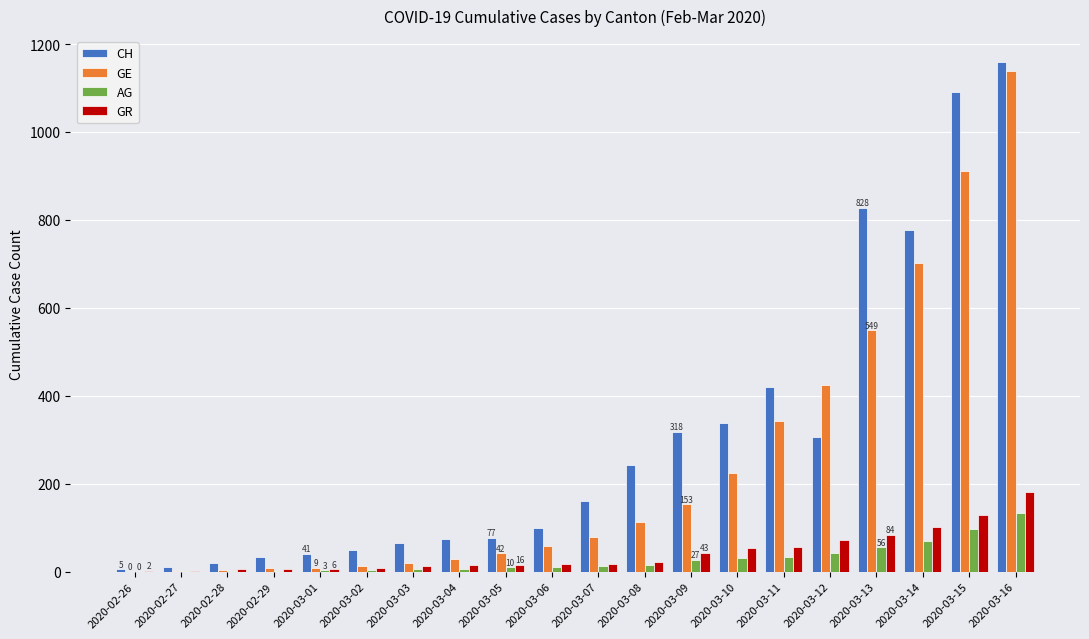

Is the value of GR at 2020-03-11 greater than the value of CH at 2020-03-16?

No